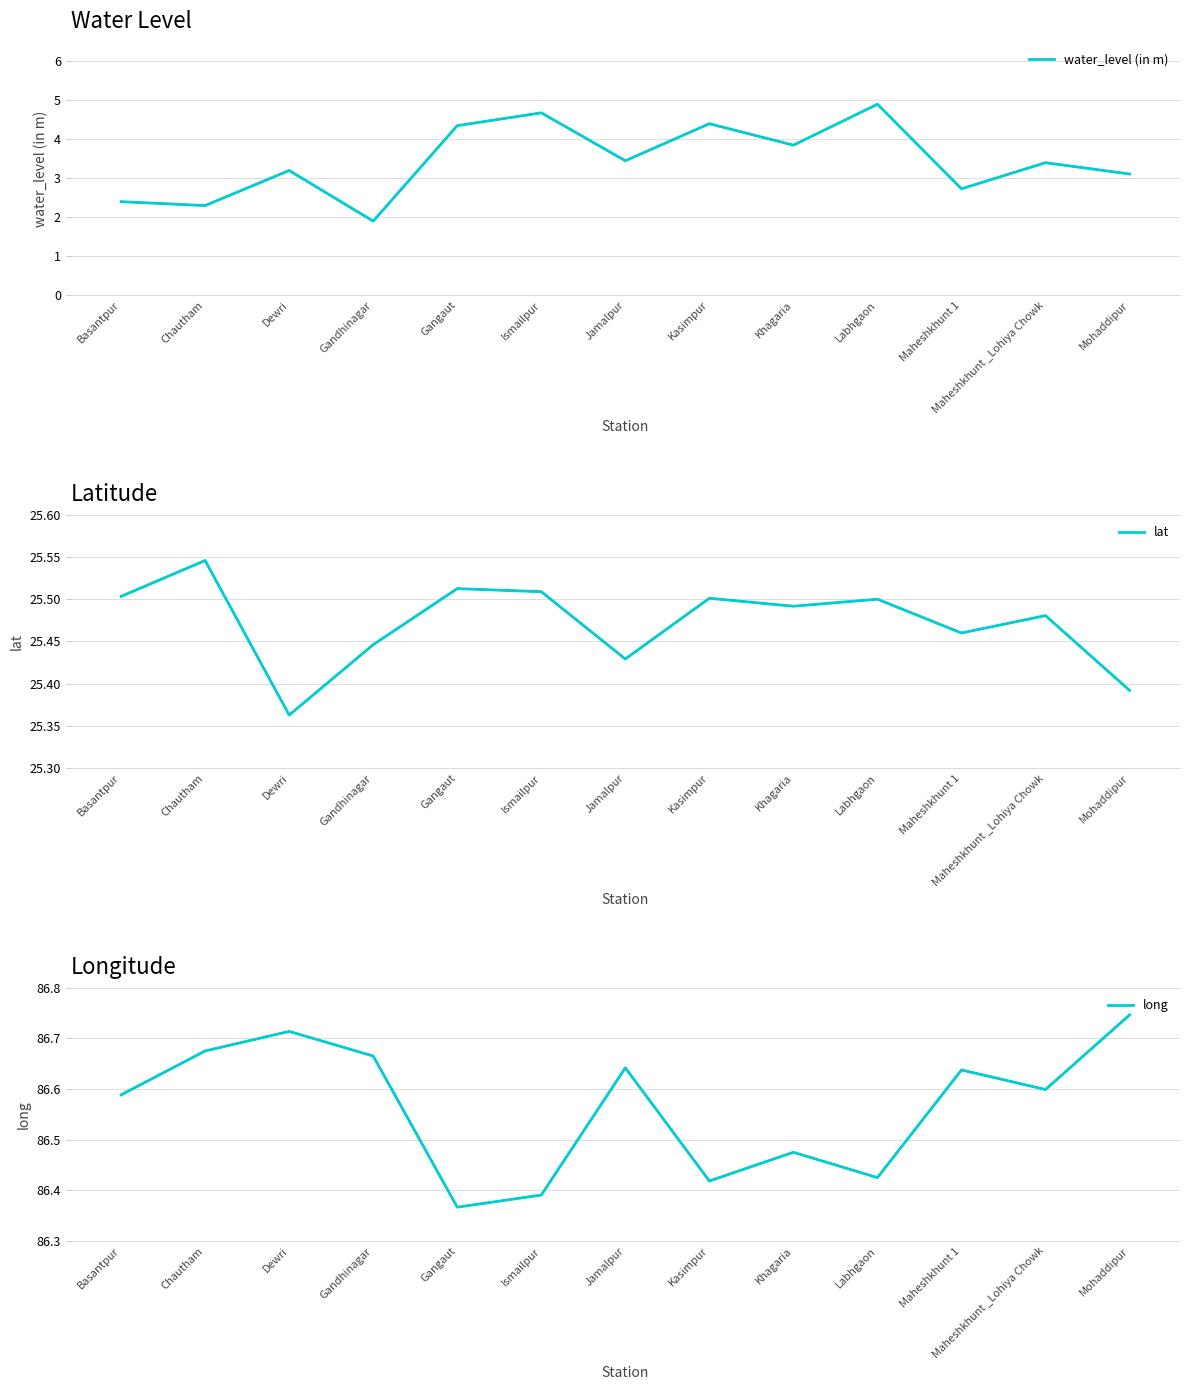

Reading right to left, extract all data points from this chart.

water_level (in m): 3.1	3.4	2.7	4.9	3.9	4.4	3.5	4.7	4.3	1.9	3.2	2.3	2.4
lat: 25.4	25.5	25.5	25.5	25.5	25.5	25.4	25.5	25.5	25.4	25.4	25.5	25.5
long: 86.7	86.6	86.6	86.4	86.5	86.4	86.6	86.4	86.4	86.7	86.7	86.7	86.6